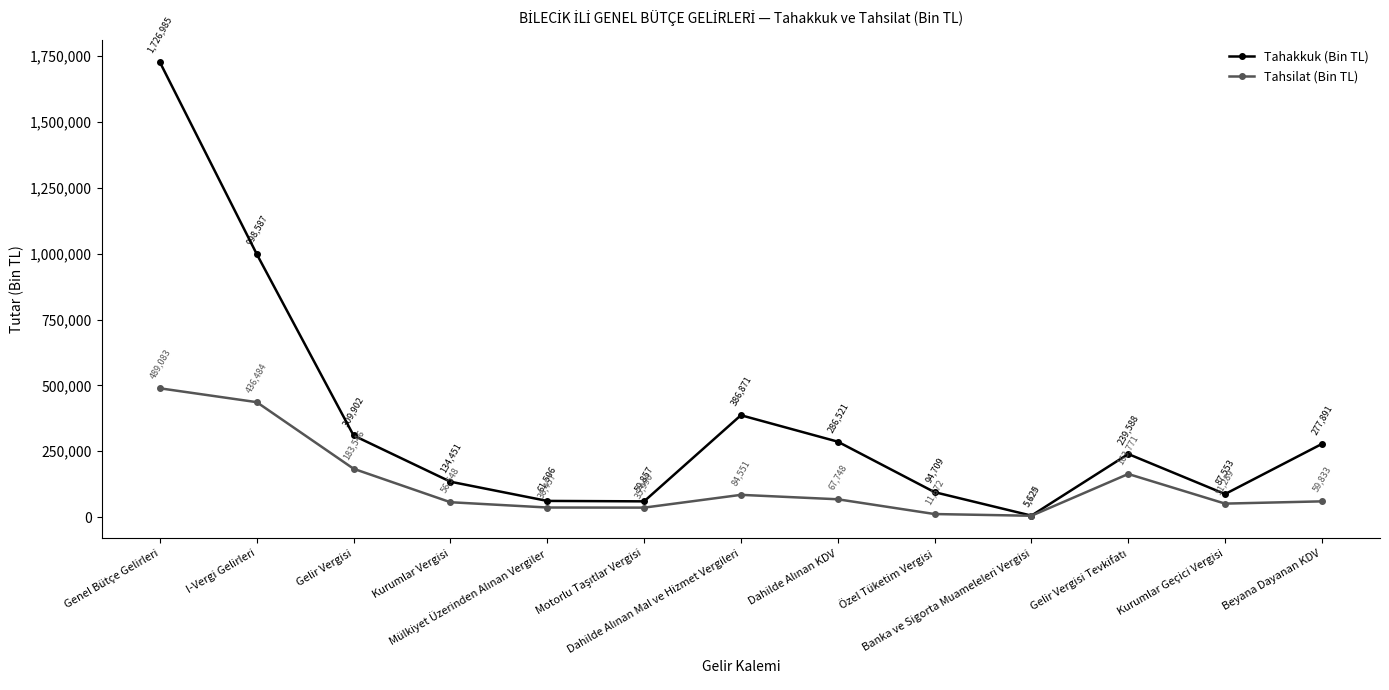

What is the greatest value displayed?

1726985